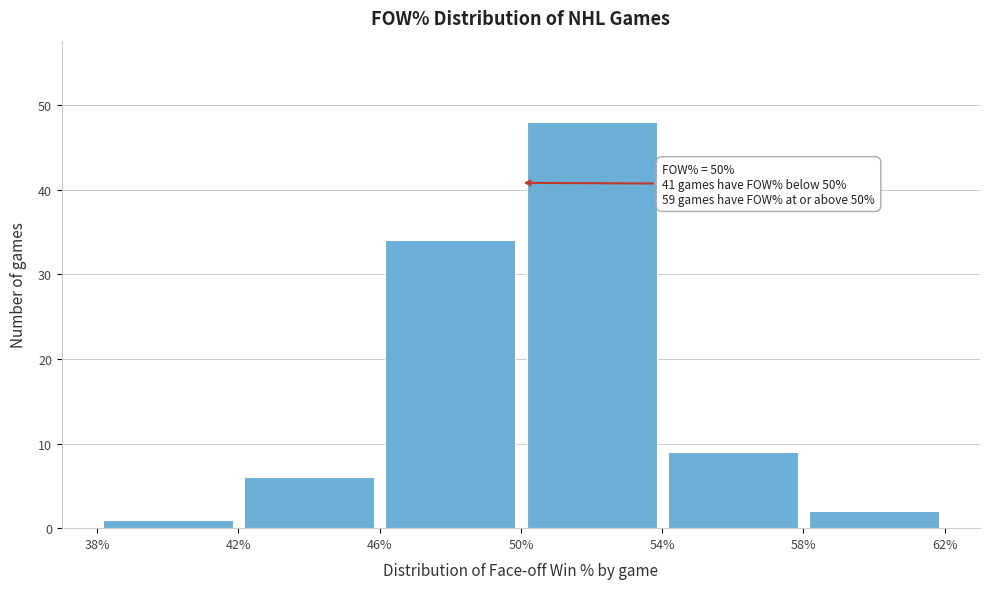

Which range on the x-axis has the tallest bar?

50% to 54%